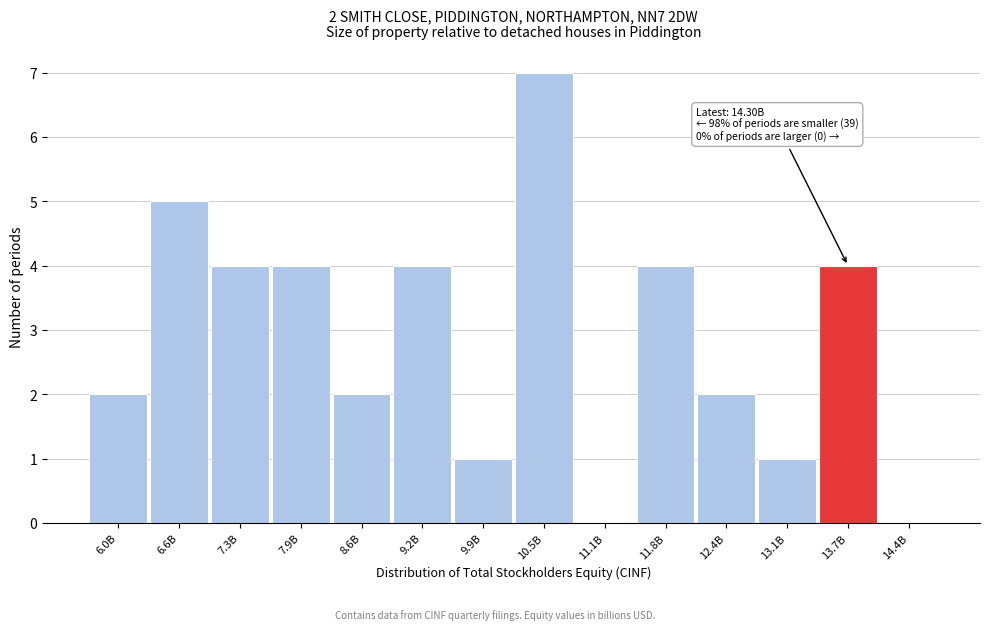

Reading left to right, what are all the values shown in this chart?

6.0B=2	6.6B=5	7.3B=4	7.9B=4	8.6B=2	9.2B=4	9.9B=1	10.5B=7	11.1B=0	11.8B=4	12.4B=2	13.1B=1	13.7B=4	14.4B=0